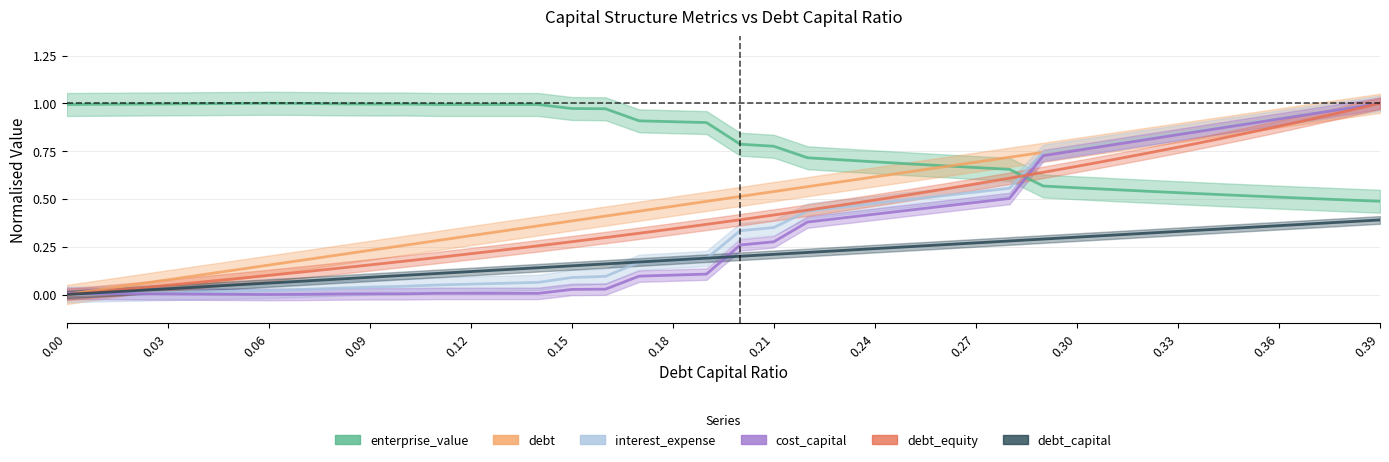

How many interior local valleys does the enterprise_value series have?

1